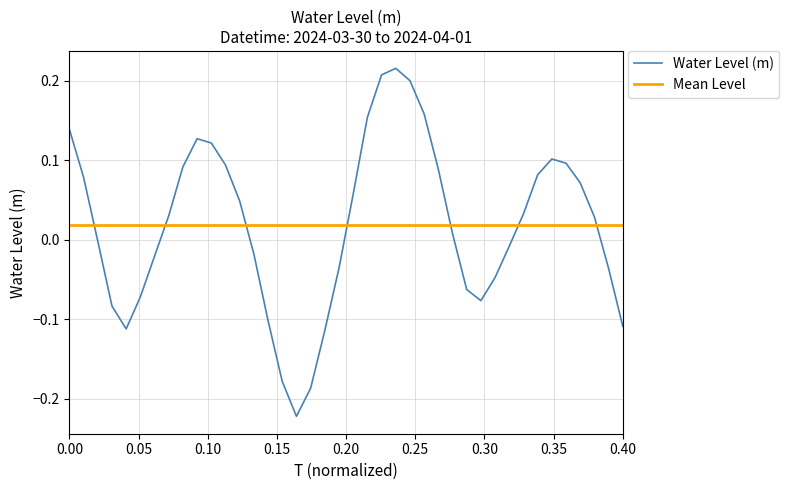

List the labels in order of value, smallest first.

2024-03-31 10:00:00, 2024-03-31 11:00:00, 2024-03-31 09:00:00, 2024-03-31 12:00:00, 2024-03-30 22:00:00, 2024-04-01 09:00:00, 2024-03-31 08:00:00, 2024-03-30 21:00:00, 2024-03-31 23:00:00, 2024-03-30 23:00:00, 2024-03-31 22:00:00, 2024-04-01 00:00:00, 2024-04-01 08:00:00, 2024-03-31 13:00:00, 2024-03-31 00:00:00, 2024-03-31 07:00:00, 2024-04-01 01:00:00, 2024-03-30 20:00:00, 2024-03-31 21:00:00, 2024-04-01 07:00:00, 2024-03-31 01:00:00, 2024-04-01 02:00:00, 2024-03-31 06:00:00, 2024-03-31 14:00:00, 2024-04-01 06:00:00, 2024-03-30 19:00:00, 2024-04-01 03:00:00, 2024-03-31 20:00:00, 2024-03-31 02:00:00, 2024-03-31 05:00:00, 2024-04-01 05:00:00, 2024-04-01 04:00:00, 2024-03-31 04:00:00, 2024-03-31 03:00:00, 2024-03-30 18:00:00, 2024-03-31 15:00:00, 2024-03-31 19:00:00, 2024-03-31 18:00:00, 2024-03-31 16:00:00, 2024-03-31 17:00:00